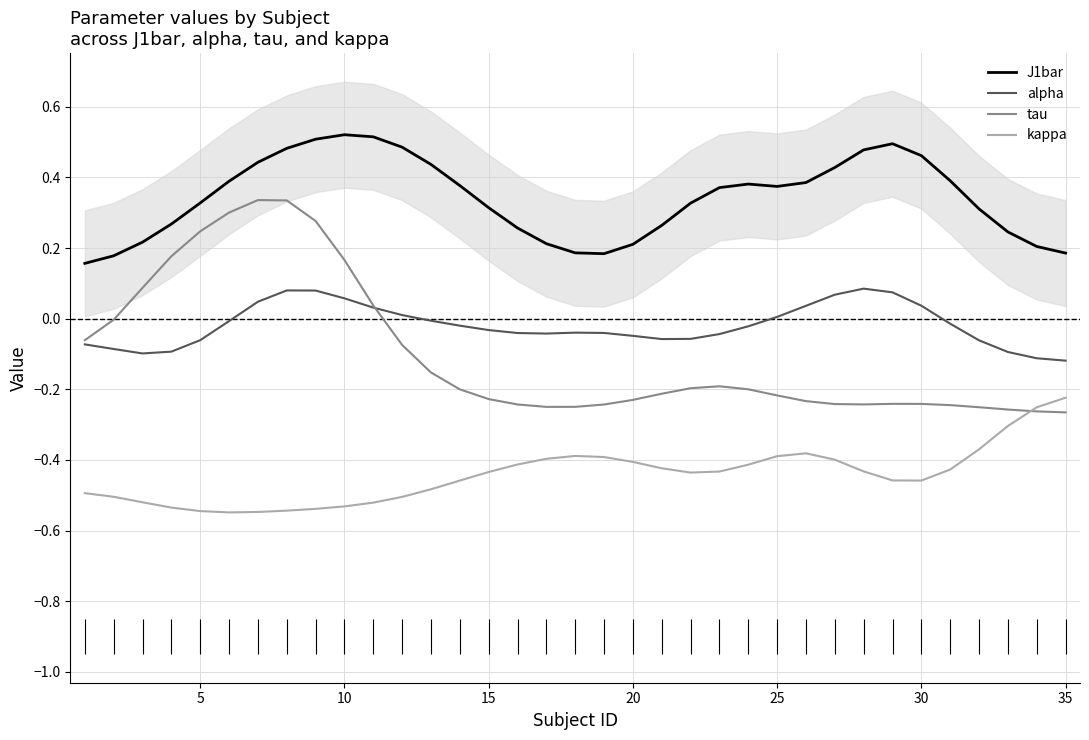

True or false: alpha and kappa cross at least once.

False